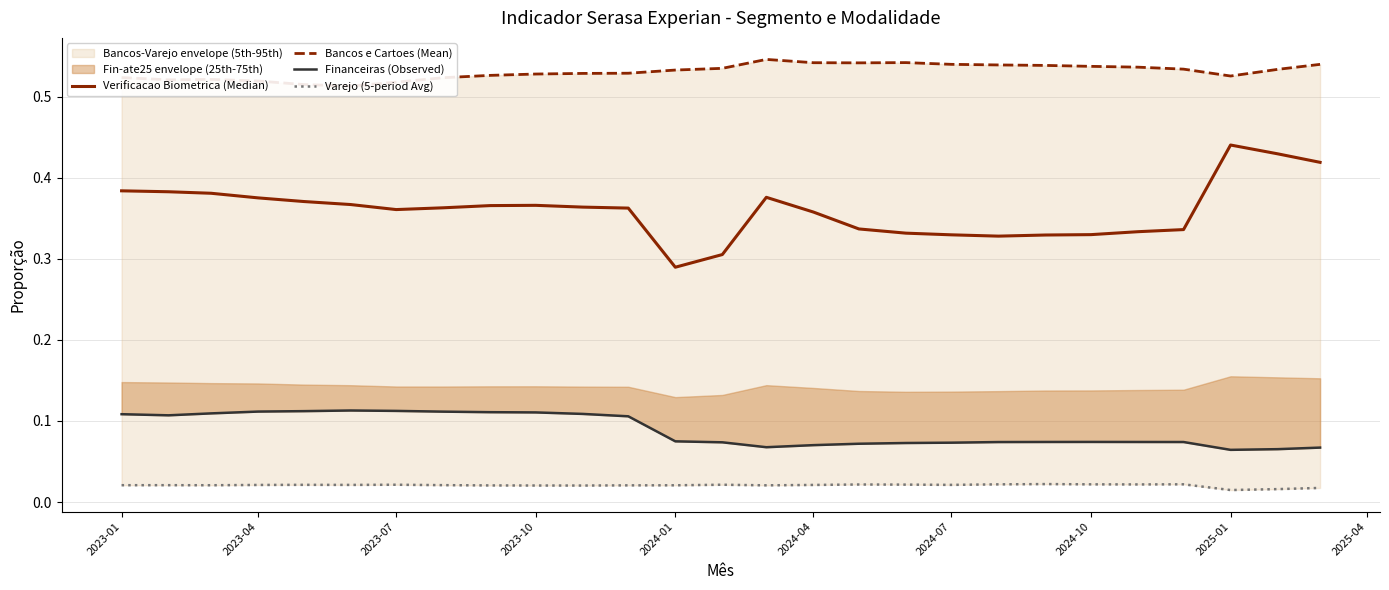

Reading right to left, transcribe all the data shown in this chart.

Verificacao Biometrica (Median): 0.4	0.4	0.4	0.3	0.3	0.3	0.3	0.3	0.3	0.3	0.3	0.4	0.4	0.3	0.3	0.4	0.4	0.4	0.4	0.4	0.4	0.4	0.4	0.4	0.4	0.4	0.4
Bancos e Cartoes (Mean): 0.5	0.5	0.5	0.5	0.5	0.5	0.5	0.5	0.5	0.5	0.5	0.5	0.5	0.5	0.5	0.5	0.5	0.5	0.5	0.5	0.5	0.5	0.5	0.5	0.5	0.5	0.5
Financeiras (Observed): 0.1	0.1	0.1	0.1	0.1	0.1	0.1	0.1	0.1	0.1	0.1	0.1	0.1	0.1	0.1	0.1	0.1	0.1	0.1	0.1	0.1	0.1	0.1	0.1	0.1	0.1	0.1
Varejo (5-period Avg): 0.0	0.0	0.0	0.0	0.0	0.0	0.0	0.0	0.0	0.0	0.0	0.0	0.0	0.0	0.0	0.0	0.0	0.0	0.0	0.0	0.0	0.0	0.0	0.0	0.0	0.0	0.0